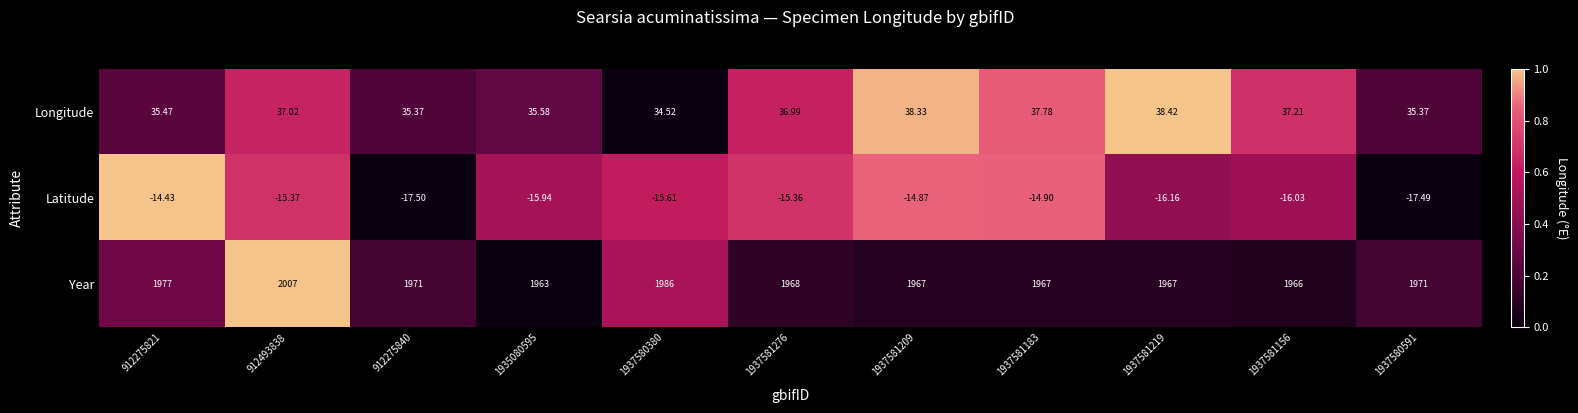

Which series has the widest spread of values?

Year